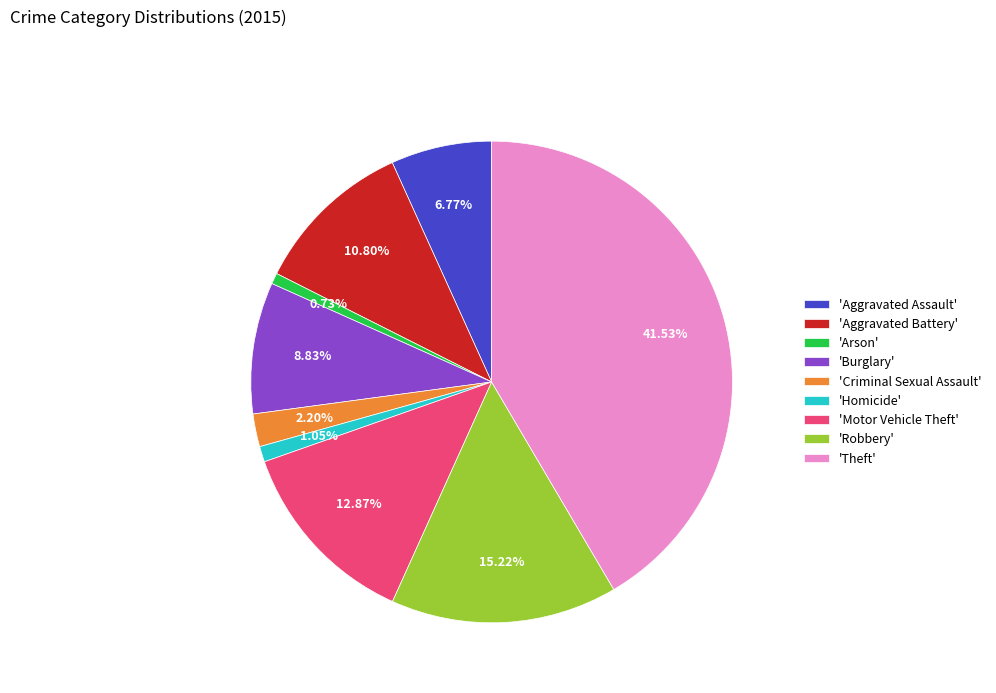

Combined, do 'Homicide' and 'Burglary' account for over 50%?

No